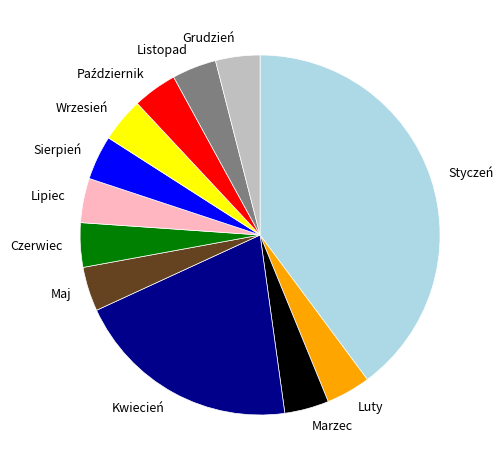

Combined, do Maj and Marzec account for over 50%?

No